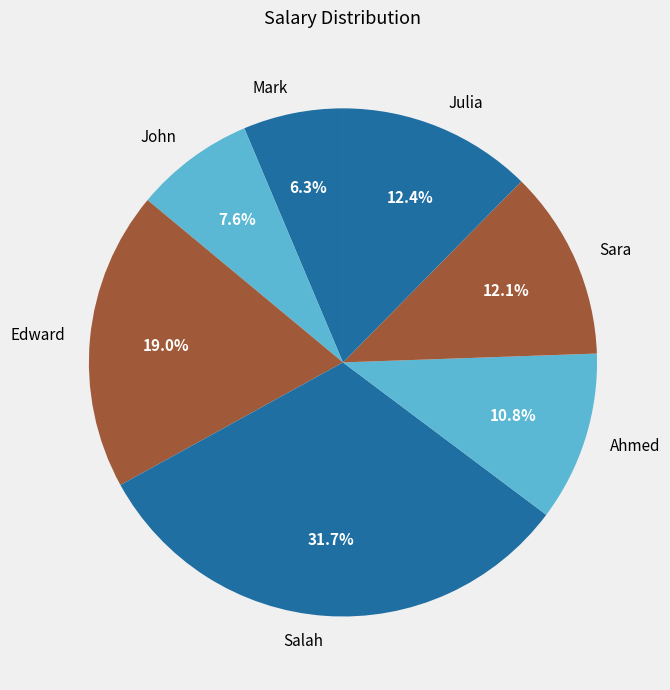

To the nearest percent, what is the difference between the Ahmed and John slice percentages?

3%